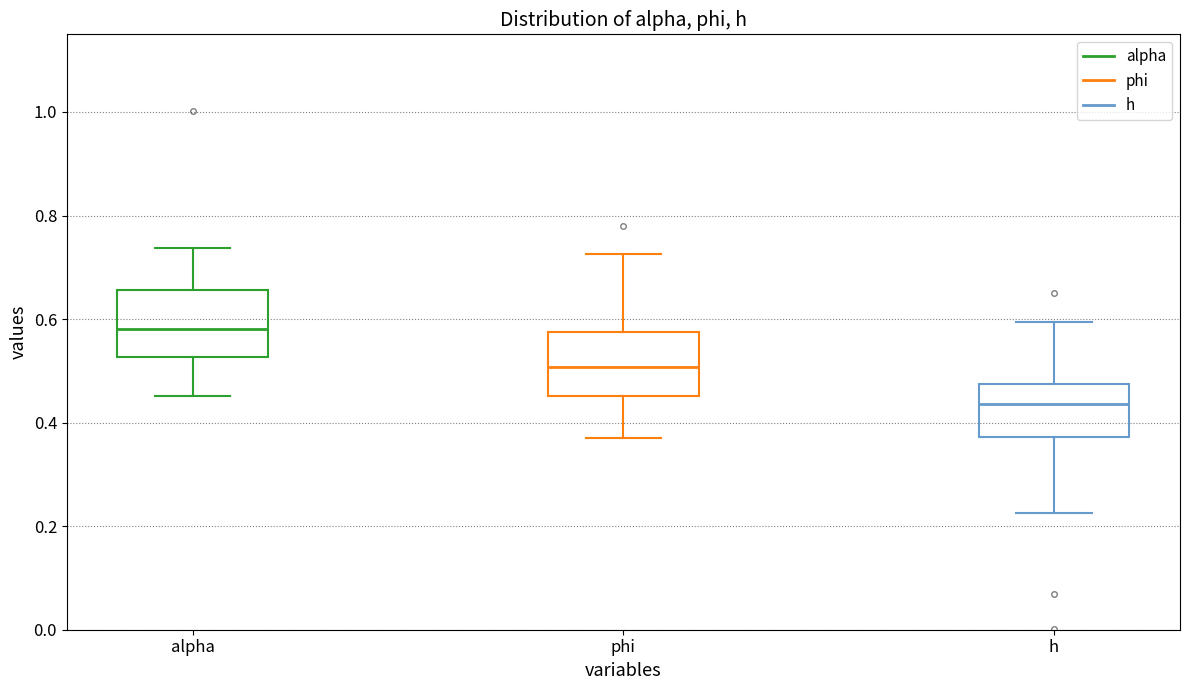

Reading left to right, transcribe this box plot: for each box, give where its median line is, the range the box spans, and where its two whiskers end, as read against the y-axis. The values are not printed on the chart, so give them approximately, as read against the axis.

alpha: median 0.58, box 0.52 to 0.66, whiskers 0.46 to 0.74
phi: median 0.50, box 0.46 to 0.58, whiskers 0.36 to 0.72
h: median 0.44, box 0.38 to 0.48, whiskers 0.22 to 0.60